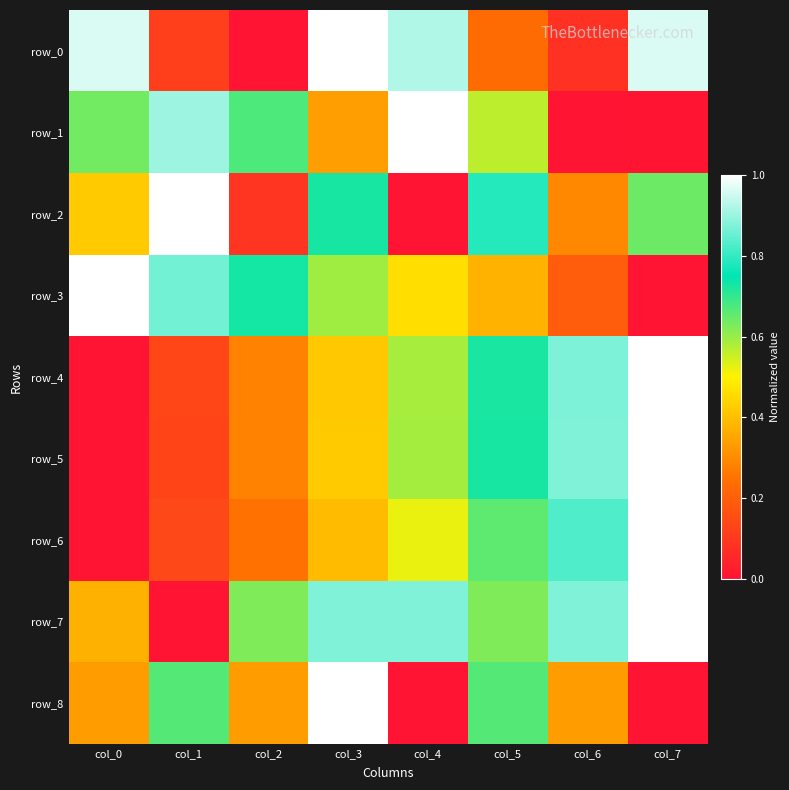

Reading left to right, list all the values displayed in this chart.

row_0: col_0=1.0	col_1=0.1	col_2=0.0	col_3=1.0	col_4=0.9	col_5=0.2	col_6=0.1	col_7=1.0
row_1: col_0=0.6	col_1=0.9	col_2=0.7	col_3=0.3	col_4=1.0	col_5=0.6	col_6=0.0	col_7=0.0
row_2: col_0=0.4	col_1=1.0	col_2=0.1	col_3=0.7	col_4=0.0	col_5=0.8	col_6=0.3	col_7=0.6
row_3: col_0=1.0	col_1=0.9	col_2=0.7	col_3=0.6	col_4=0.5	col_5=0.4	col_6=0.2	col_7=0.0
row_4: col_0=0.0	col_1=0.1	col_2=0.3	col_3=0.4	col_4=0.6	col_5=0.7	col_6=0.9	col_7=1.0
row_5: col_0=0.0	col_1=0.1	col_2=0.3	col_3=0.4	col_4=0.6	col_5=0.7	col_6=0.9	col_7=1.0
row_6: col_0=0.0	col_1=0.1	col_2=0.2	col_3=0.4	col_4=0.5	col_5=0.7	col_6=0.8	col_7=1.0
row_7: col_0=0.4	col_1=0.0	col_2=0.6	col_3=0.9	col_4=0.9	col_5=0.6	col_6=0.9	col_7=1.0
row_8: col_0=0.3	col_1=0.7	col_2=0.3	col_3=1.0	col_4=0.0	col_5=0.7	col_6=0.3	col_7=0.0